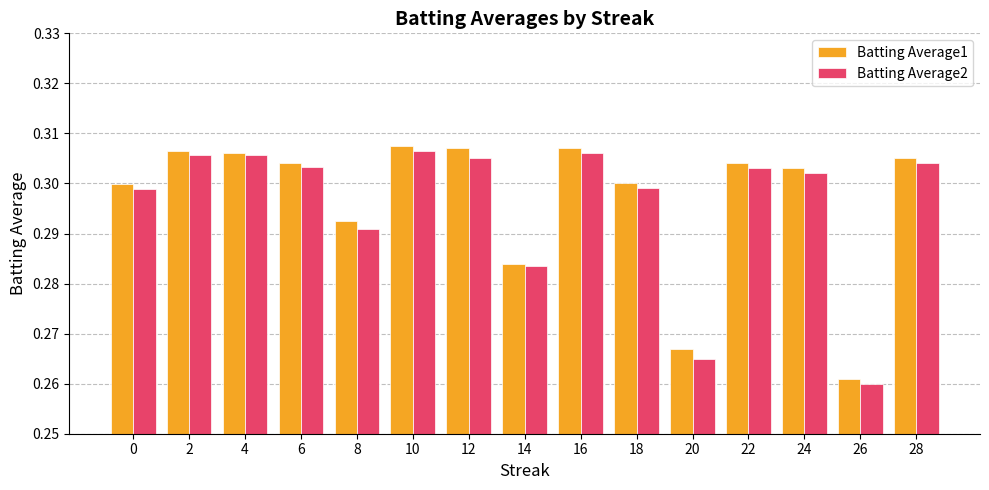

Rank the series by their average value, from highest to lowest.

Batting Average1, Batting Average2